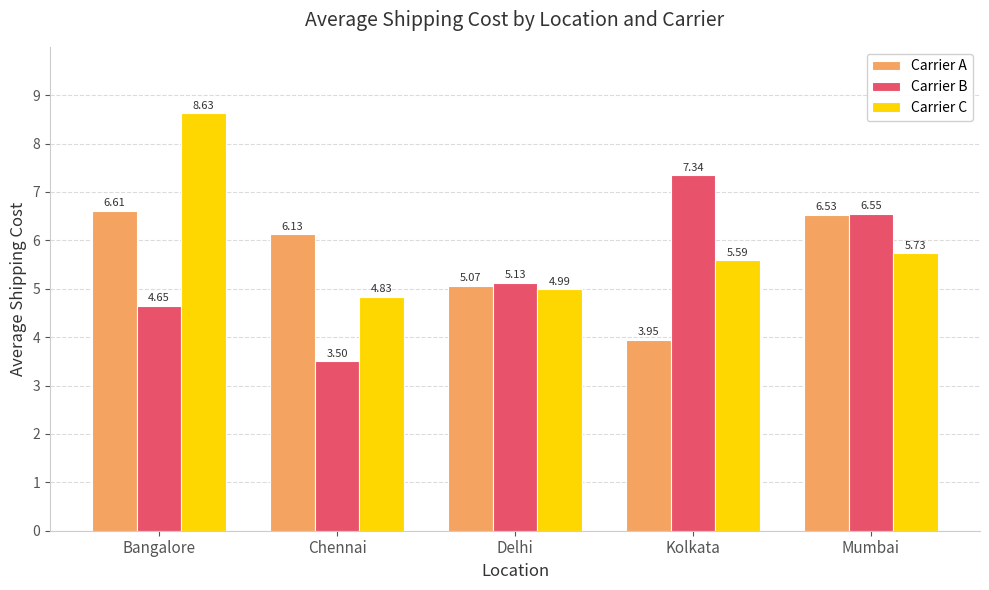

Which category has the highest value across all series?

Bangalore